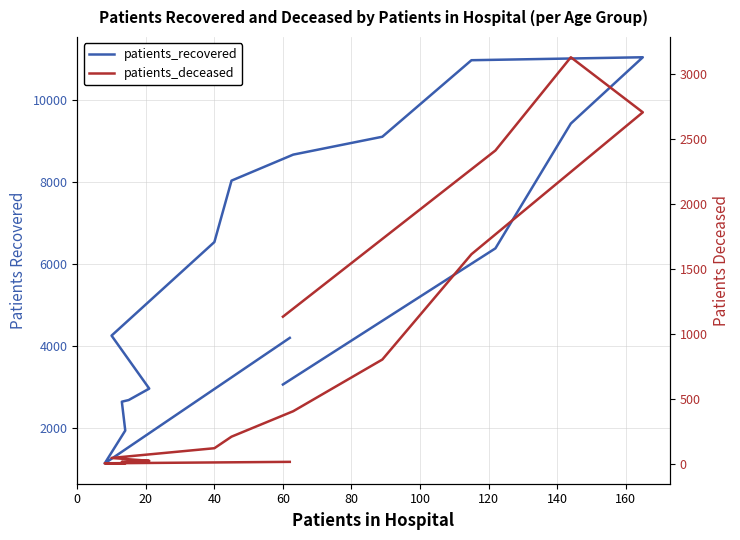

What is the sum of all patients_recovered values?

92923